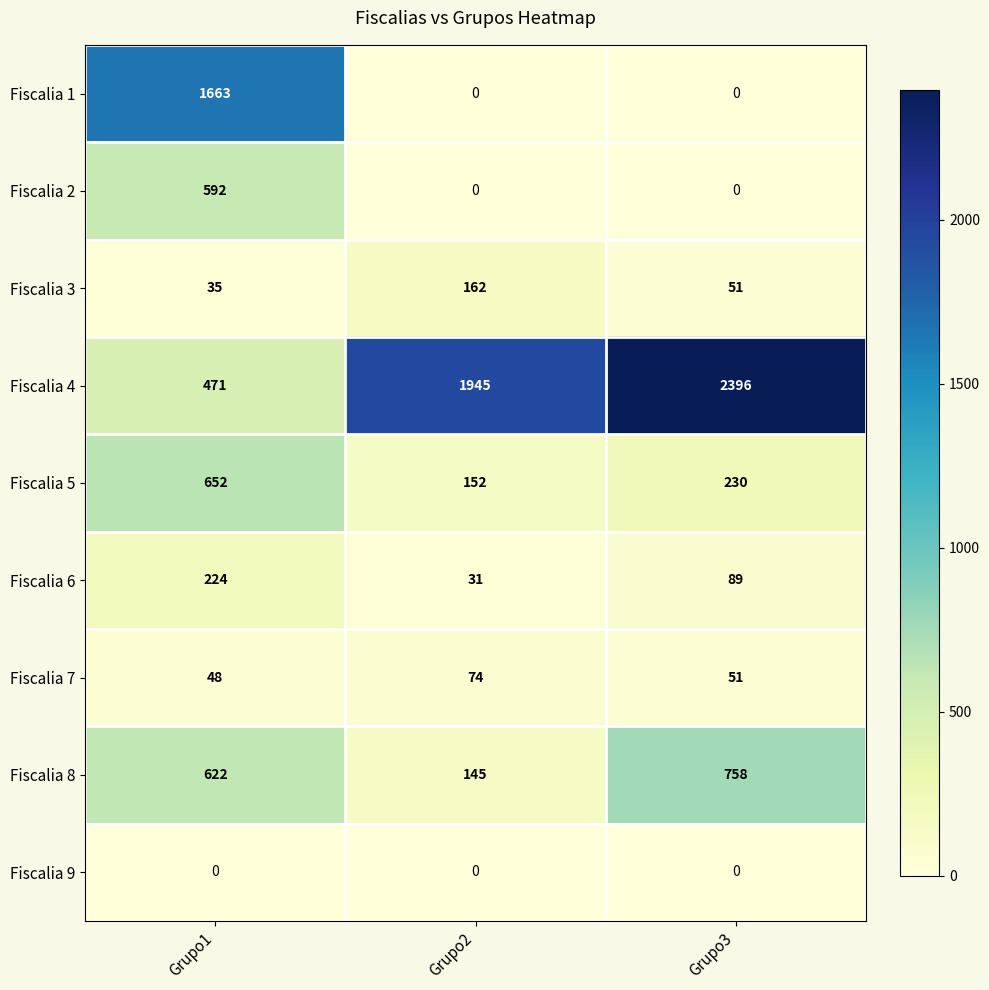

True or false: Fiscalia 8 has a value of 145 at Grupo2.

True